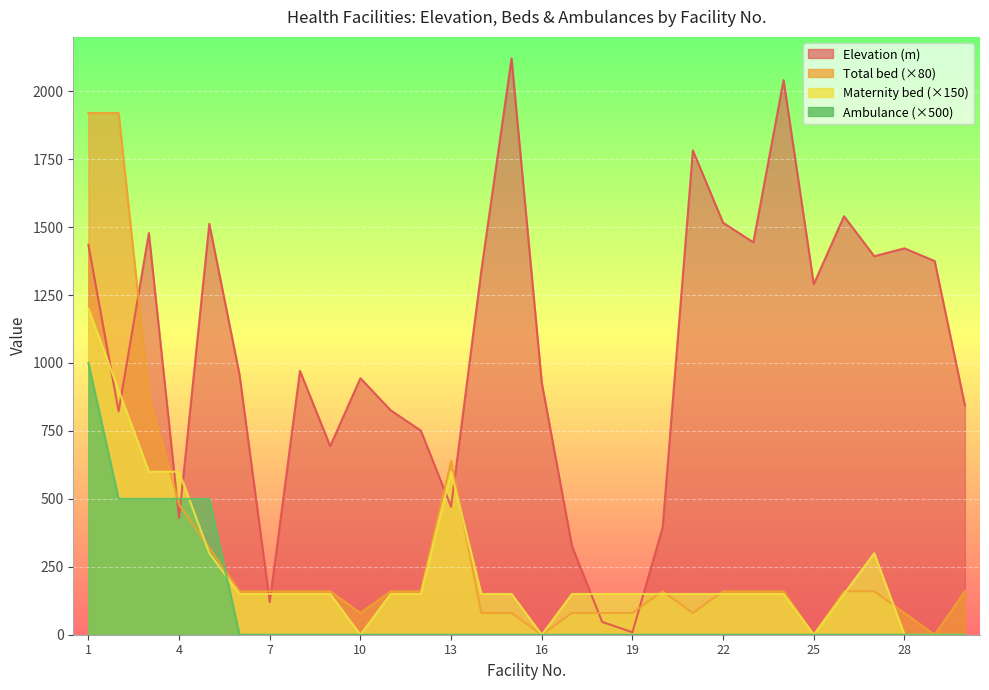

Reading left to right, extract all data points from this chart.

Elevation (m): 1=1435	2=822	3=1478	4=429	5=1512	6=957	7=120	8=971	9=694	10=944	11=826	12=751	13=471	14=1340	15=2121	16=928	17=326	18=47	19=9	20=395	21=1782	22=1516	23=1444	24=2041	25=1290	26=1540	27=1393	28=1422	29=1375	30=844
Total bed: 1=1920	2=1920	3=880	4=480	5=320	6=160	7=160	8=160	9=160	10=80	11=160	12=160	13=640	14=80	15=80	16=0	17=80	18=80	19=80	20=160	21=80	22=160	23=160	24=160	25=0	26=160	27=160	28=80	29=0	30=160
Maternity bed: 1=1200	2=900	3=600	4=600	5=300	6=150	7=150	8=150	9=150	10=0	11=150	12=150	13=600	14=150	15=150	16=0	17=150	18=150	19=150	20=150	21=150	22=150	23=150	24=150	25=0	26=150	27=300	28=0	29=0	30=0
Ambulance: 1=1000	2=500	3=500	4=500	5=500	6=0	7=0	8=0	9=0	10=0	11=0	12=0	13=0	14=0	15=0	16=0	17=0	18=0	19=0	20=0	21=0	22=0	23=0	24=0	25=0	26=0	27=0	28=0	29=0	30=0